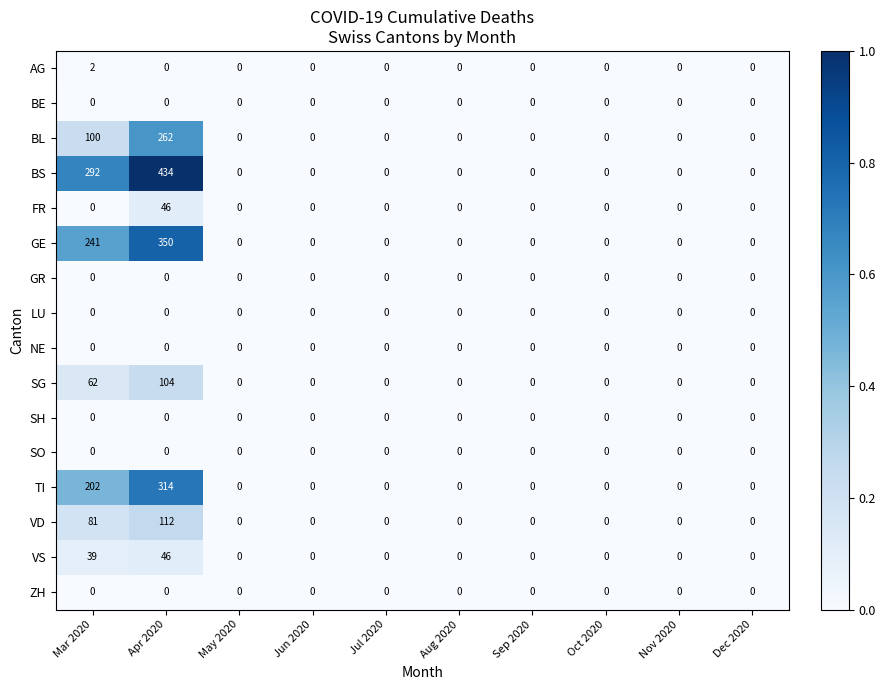

Which series has the largest range (max minus min)?

BS